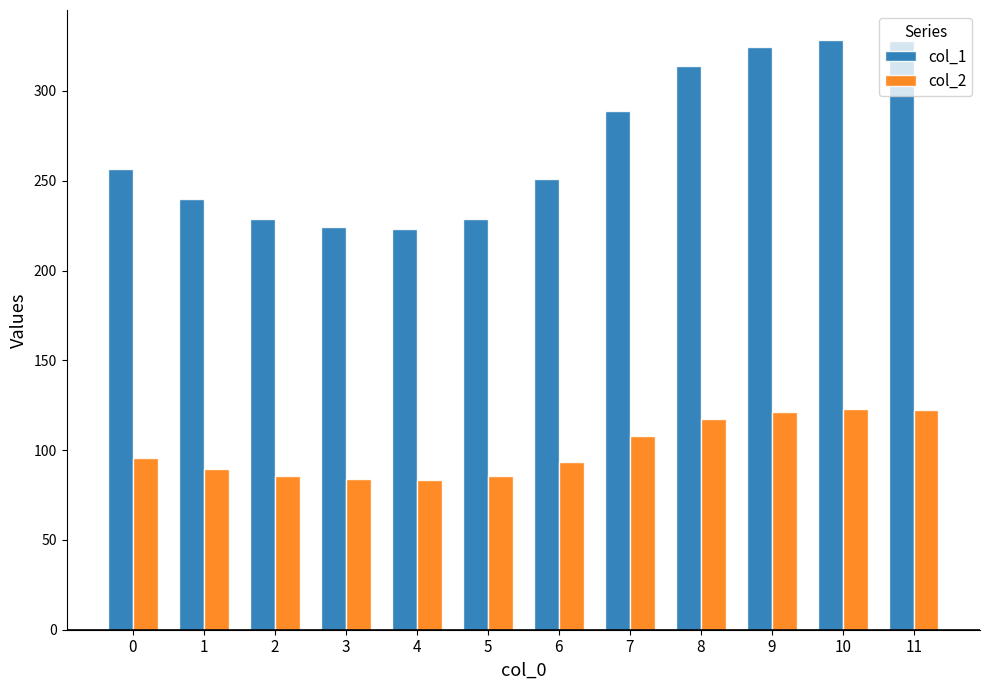

What are all the series names shown in the legend?

col_1, col_2